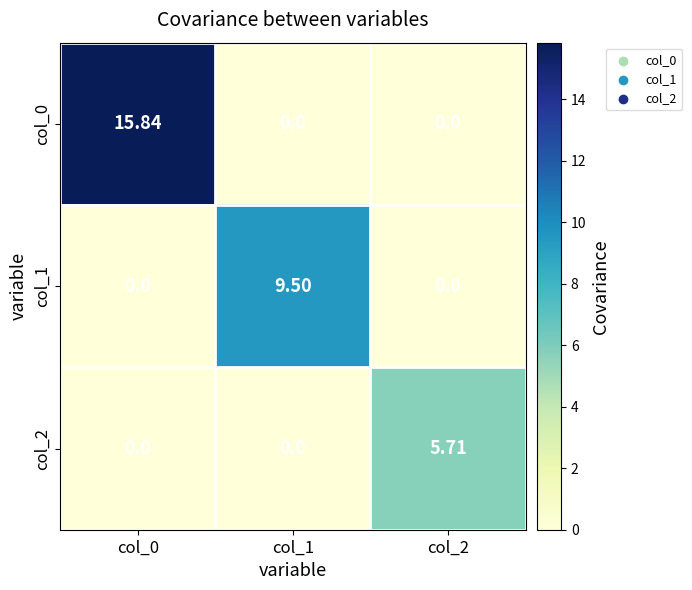

Which series has the largest total across all categories?

col_0